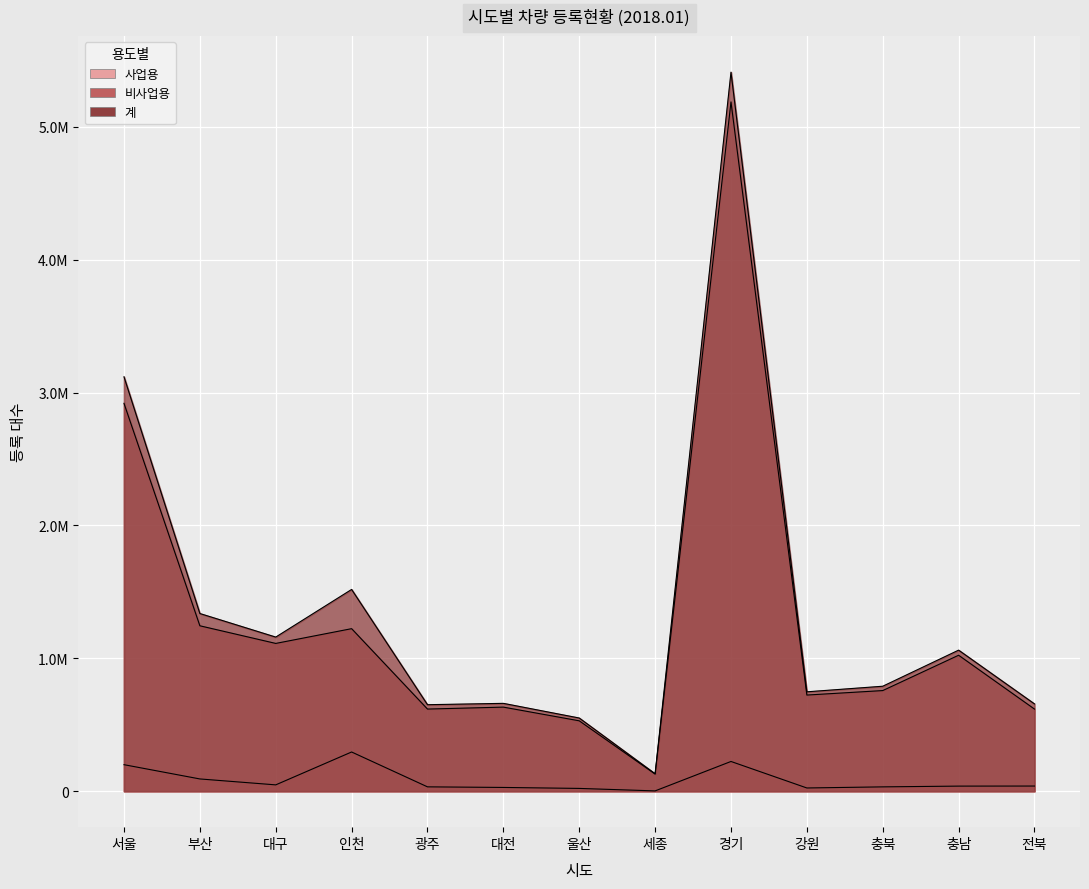

What is the difference between the maximum and second lowest values in the 계 series?

4859877